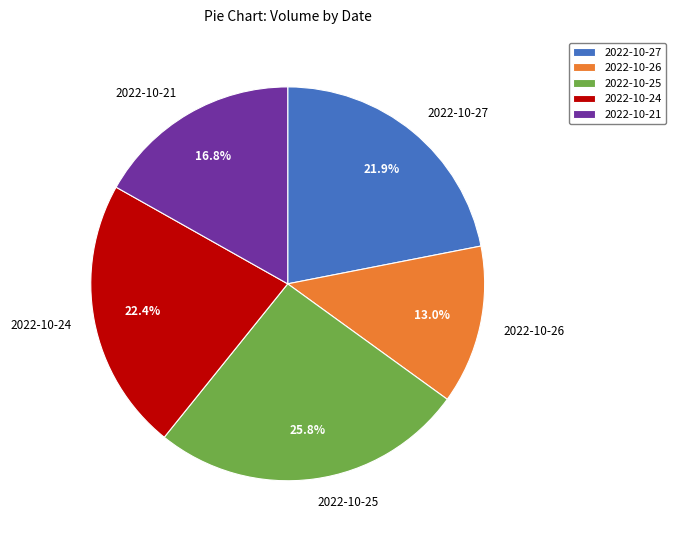

Does 2022-10-21 represent more than half of the total?

No